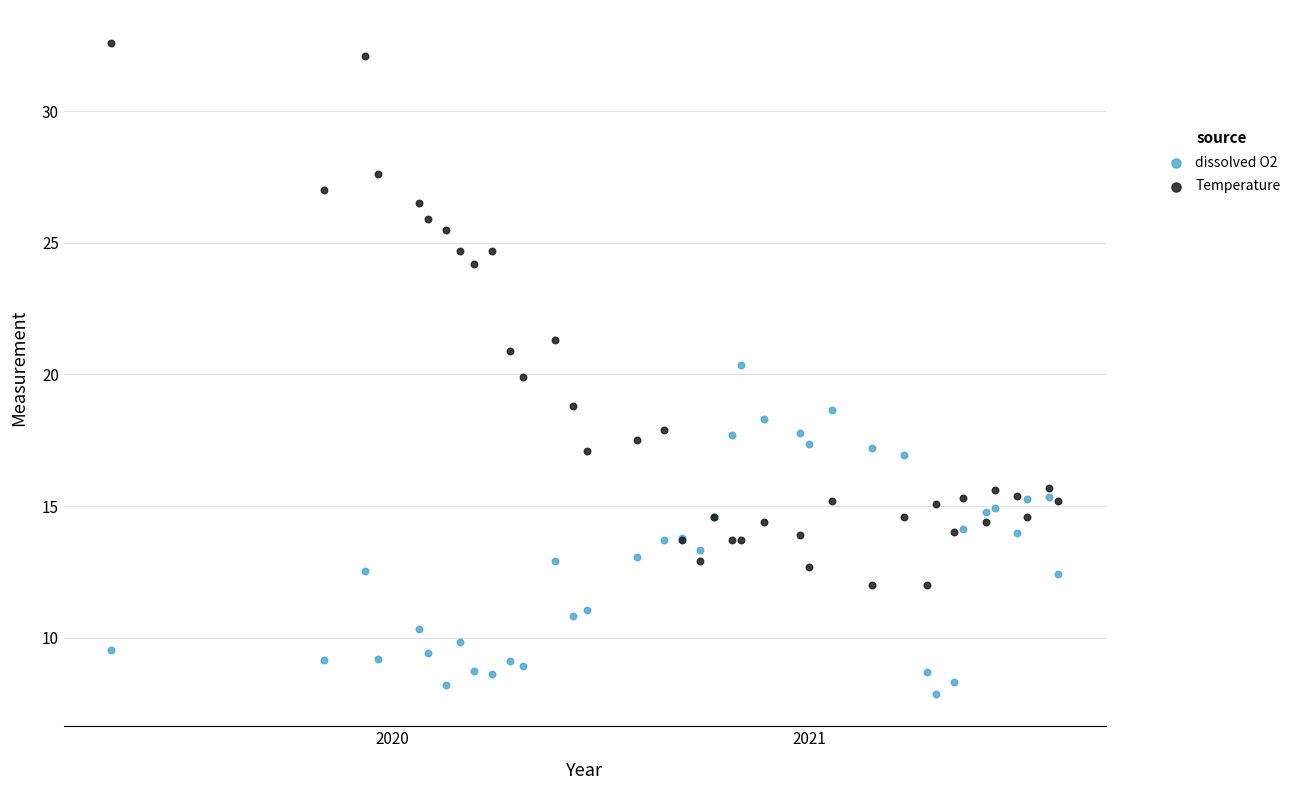

What are all the series names shown in the legend?

dissolved O2, Temperature